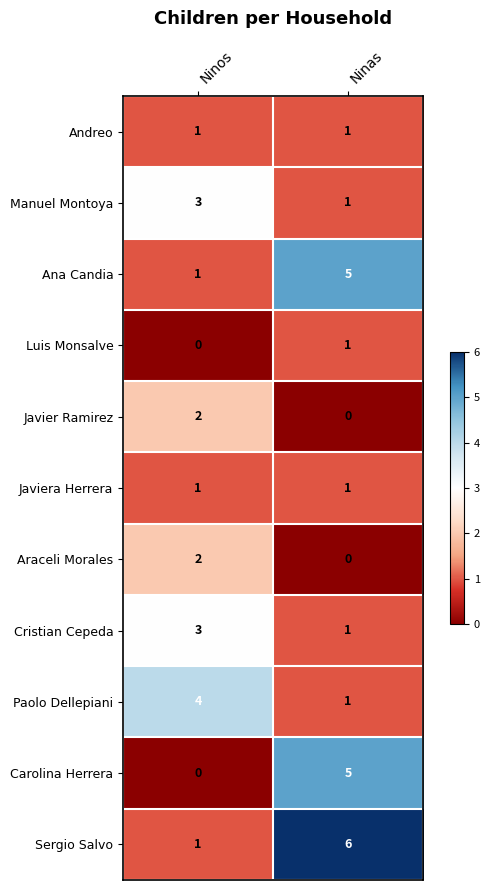

Reading right to left, extract all data points from this chart.

Andreo: 1	1
Manuel Montoya: 1	3
Ana Candia: 5	1
Luis Monsalve: 1	0
Javier Ramirez: 0	2
Javiera Herrera: 1	1
Araceli Morales: 0	2
Cristian Cepeda: 1	3
Paolo Dellepiani: 1	4
Carolina Herrera: 5	0
Sergio Salvo: 6	1